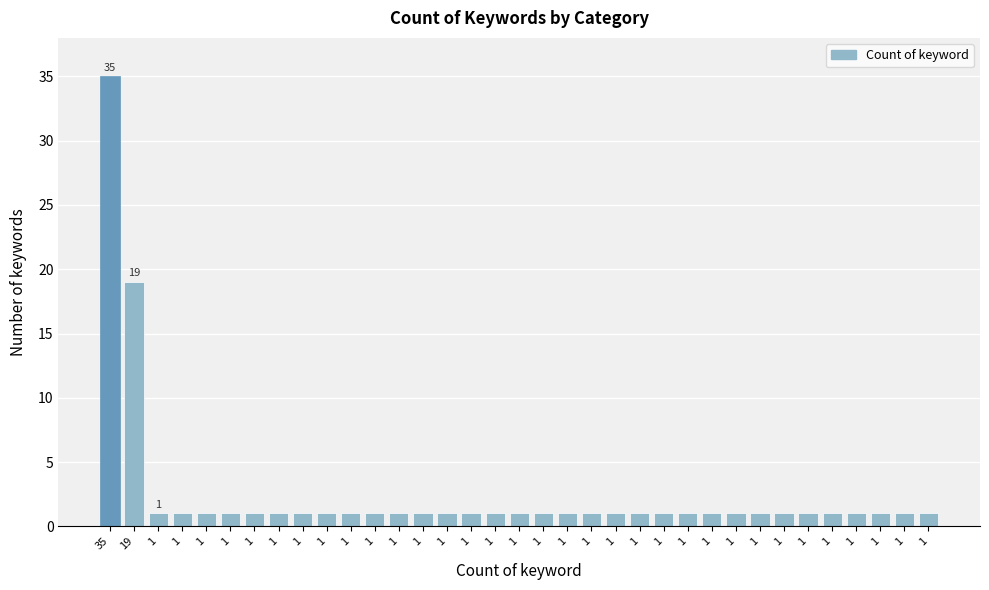

How many distinct data groups are displayed?

1